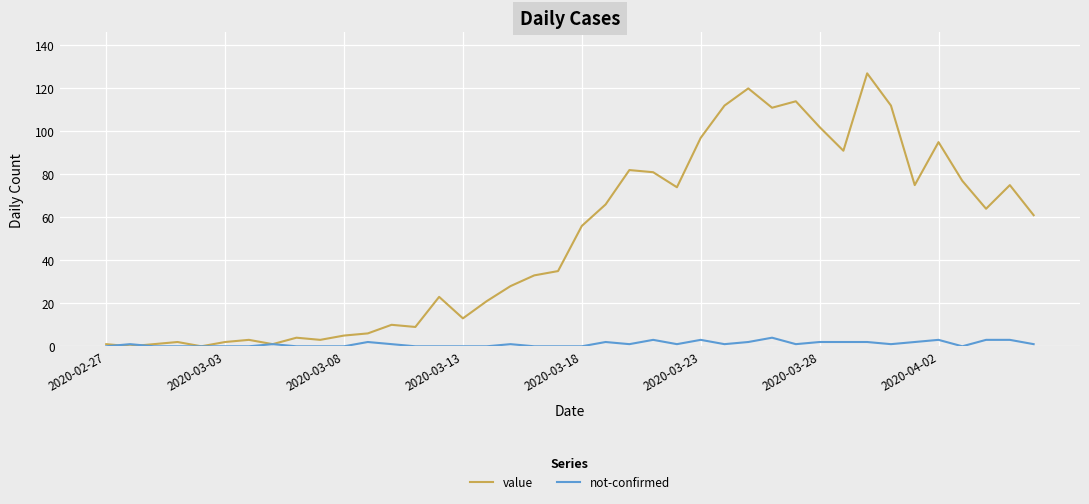

List the series in order of their peak value, highest first.

value, not-confirmed